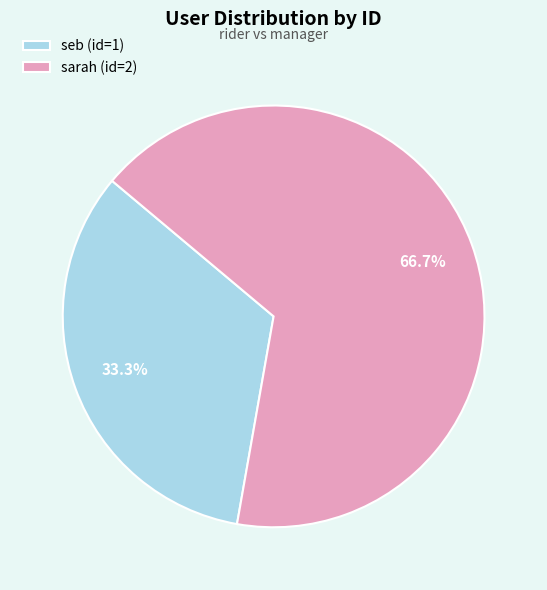

Is it true that seb is 33% of the pie?

True